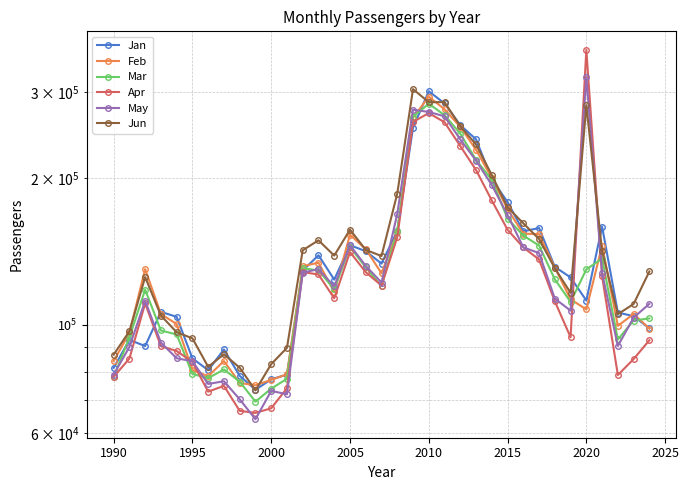

Count the number of categories in the chart.

35